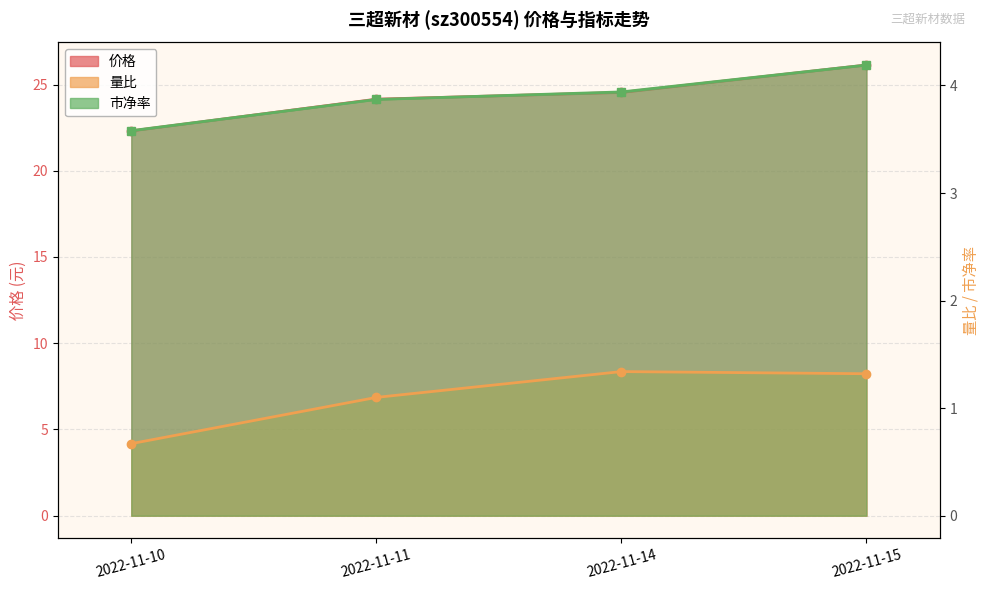

Between 2022-11-11 and 2022-11-10, which is larger?

2022-11-11